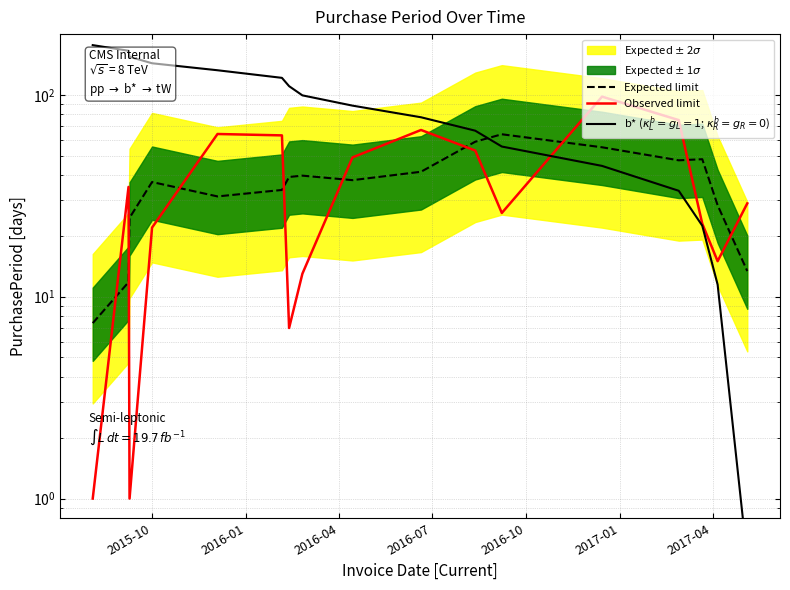

How many values in the Observed limit series exceed 29?

8